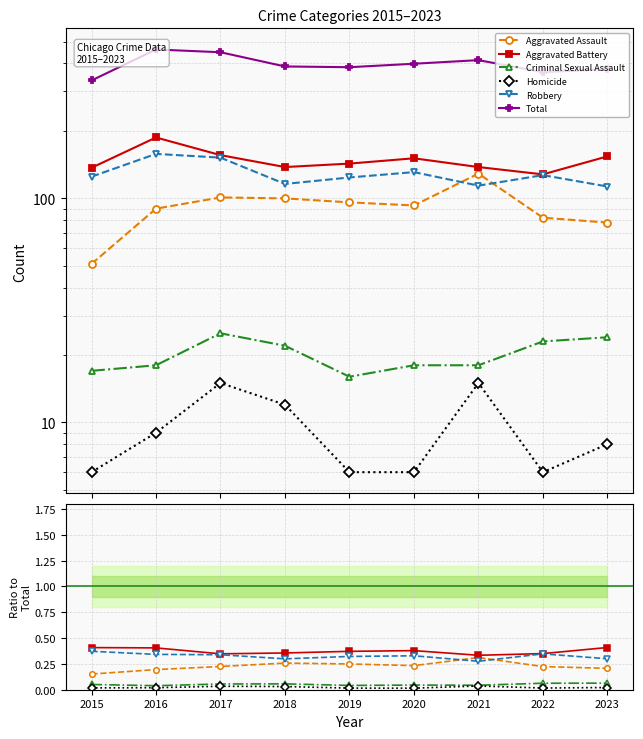

What is the total value across all series at 2015?

337.0